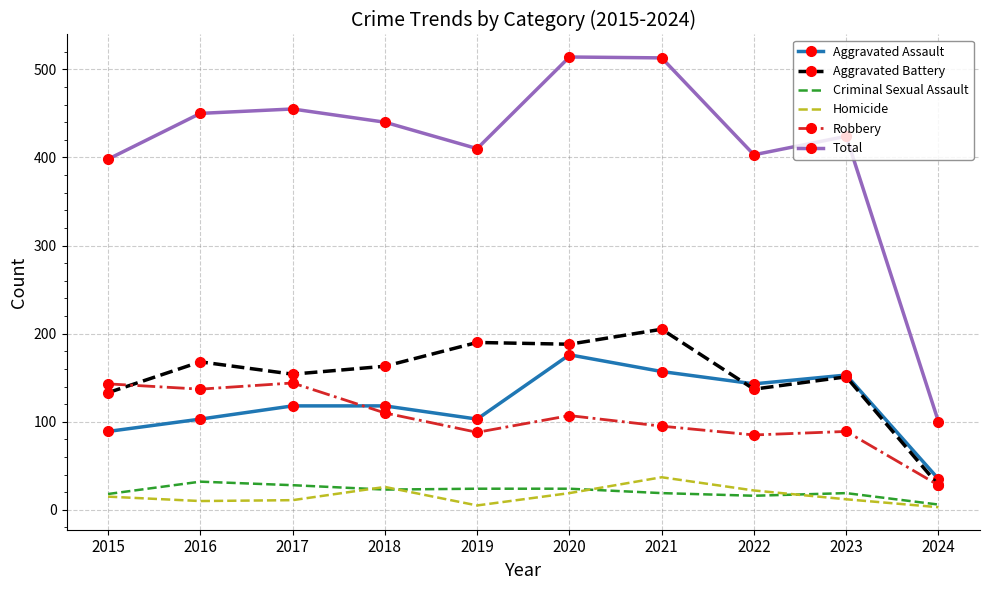

What is the spread (max minus min) of values at 2023?

412